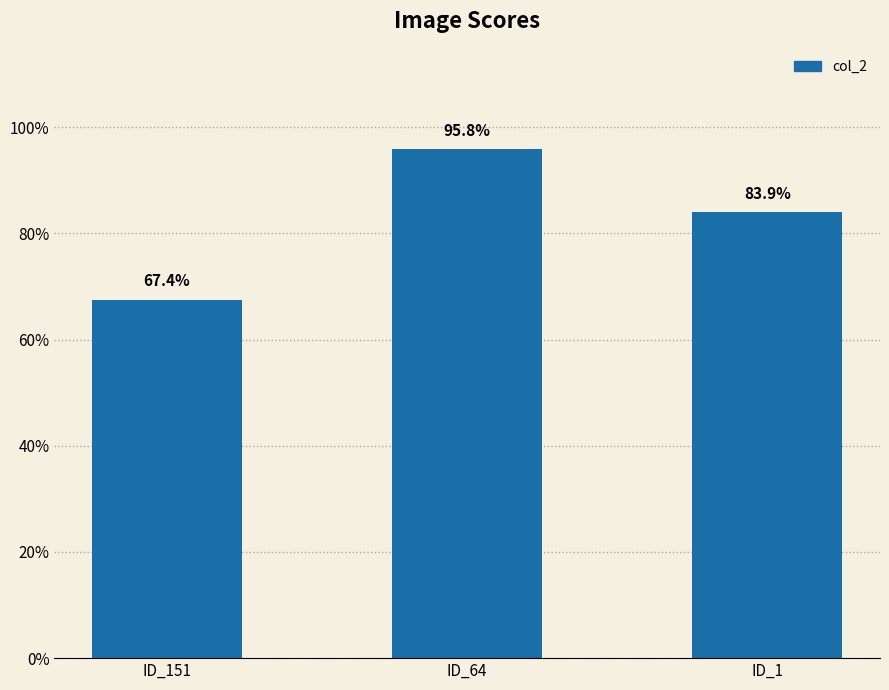

Rank the categories by value from lowest to highest.

ID_151, ID_1, ID_64